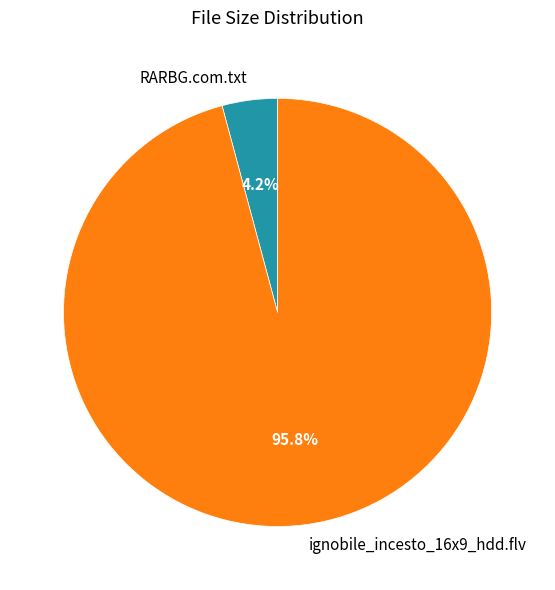

Is it true that RARBG.com.txt is 4% of the pie?

True